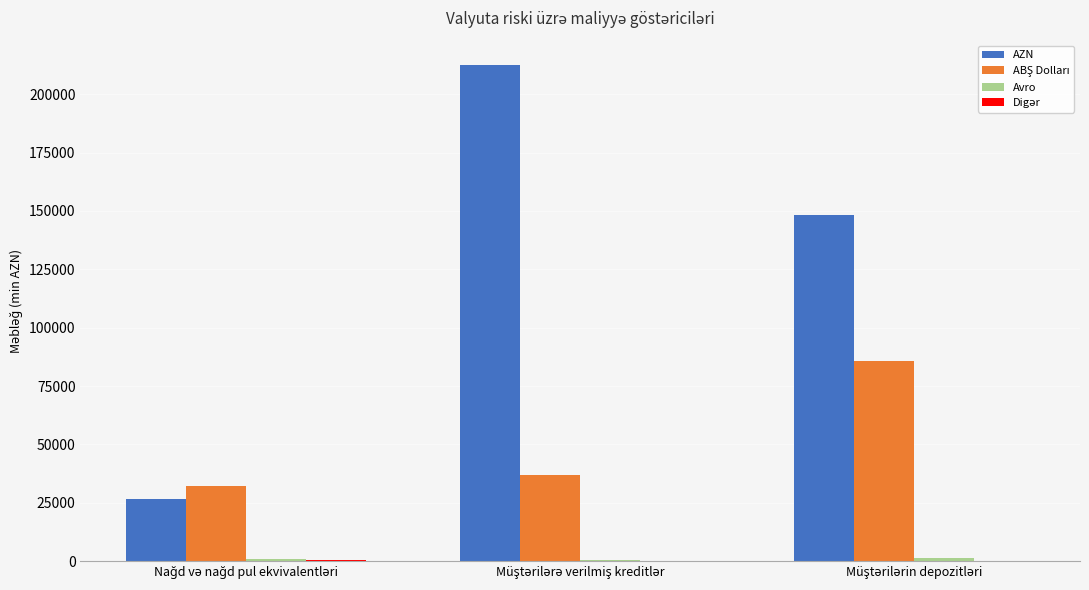

Which series has the largest total across all categories?

AZN